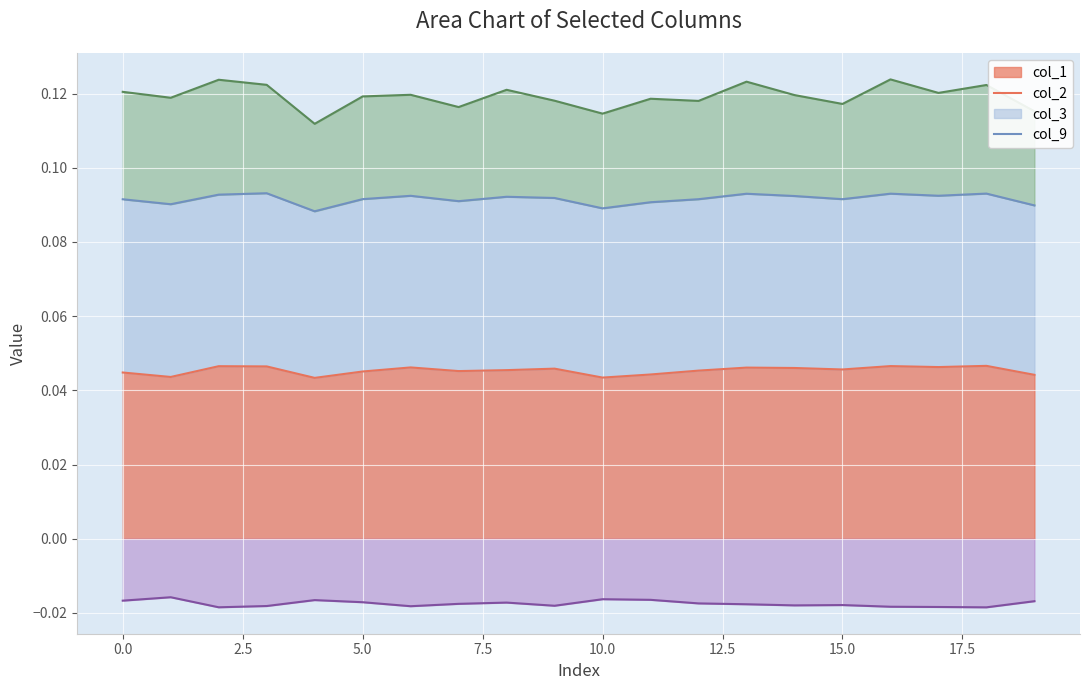

How many col_1 values are between 0 and 1?

20